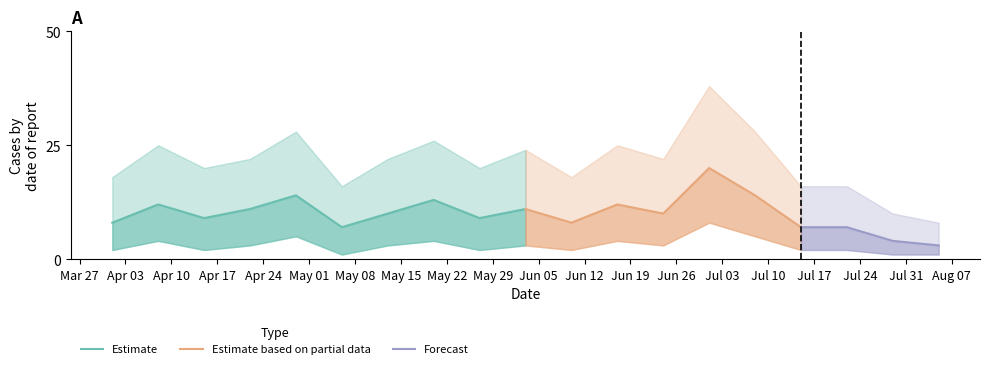

What is the difference between the maximum and minimum values?

17